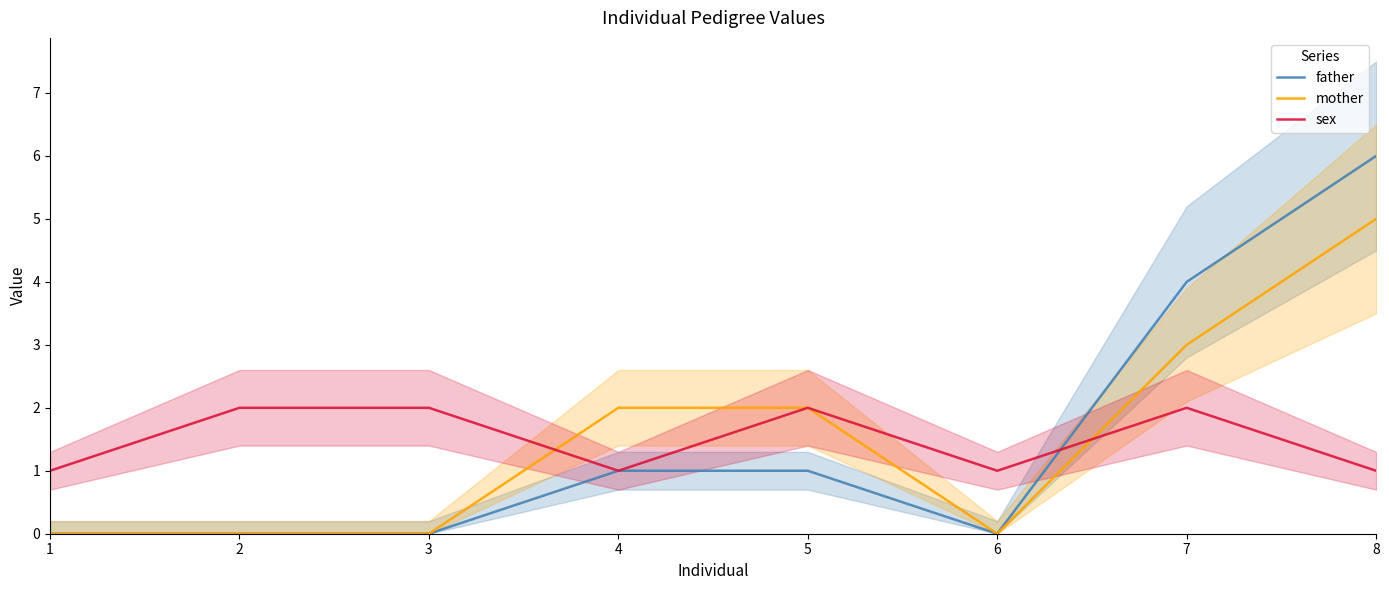

True or false: father and mother cross at least once.

False